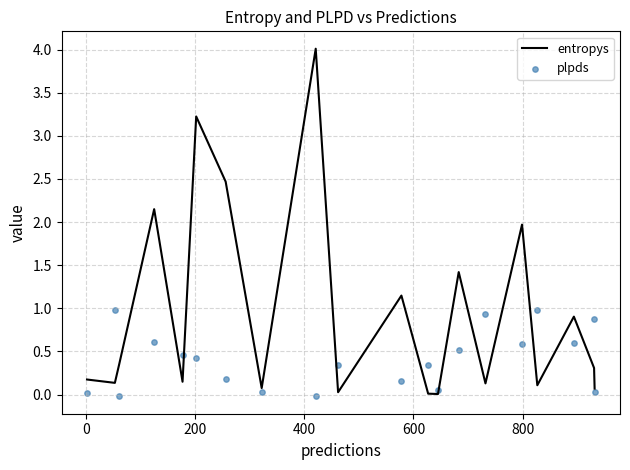

What is the highest value of the entropys series?

4.0